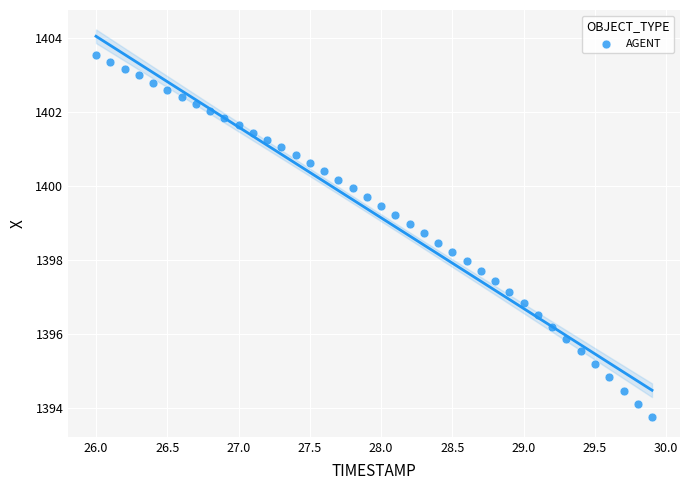

What is the range of X values (max minus min)?

3.9